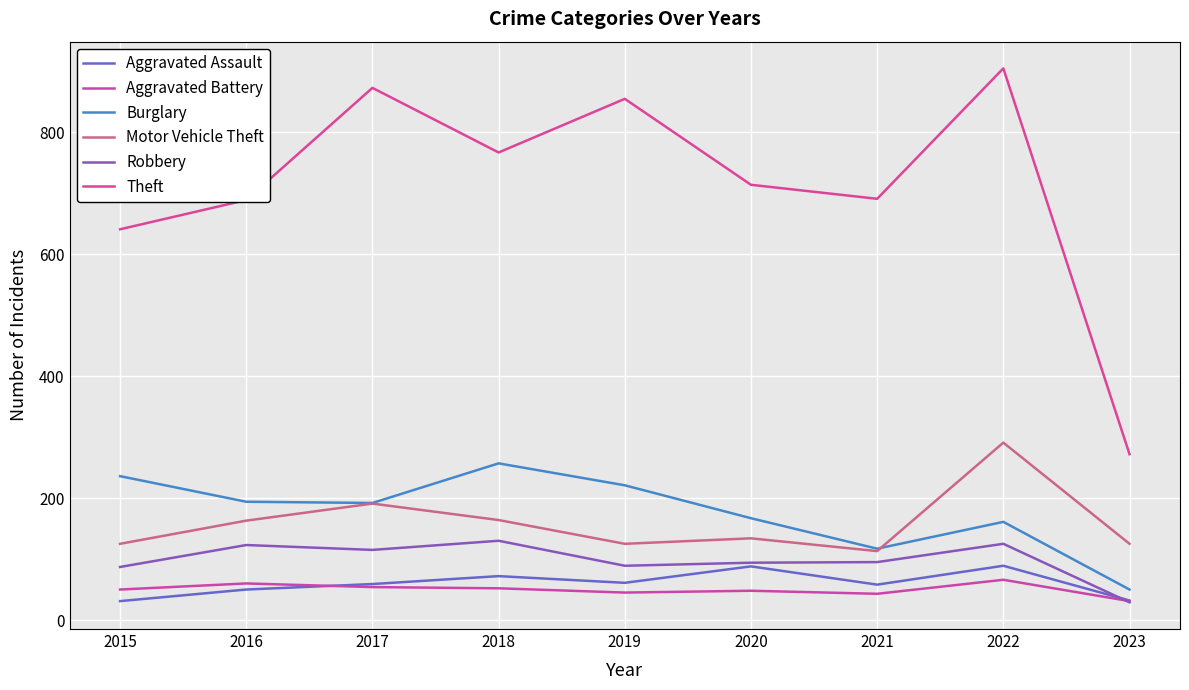

At which category is the sum across all series the highest?

2022